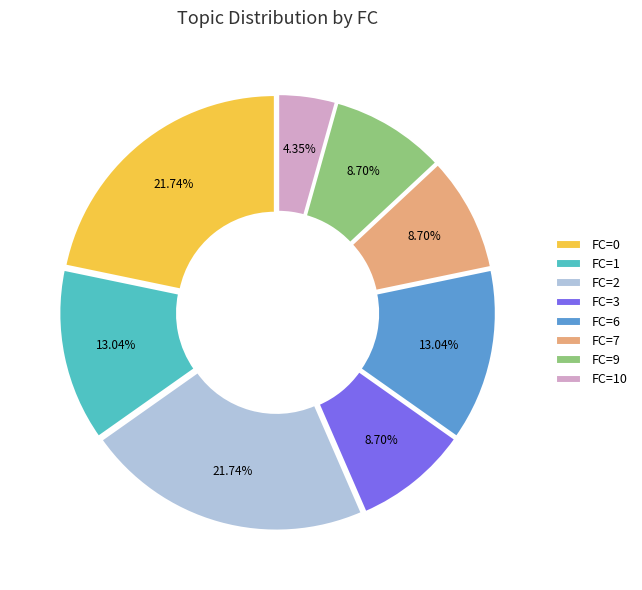

Approximately how many times larger is the value at FC=6 compared to FC=2?

0.6